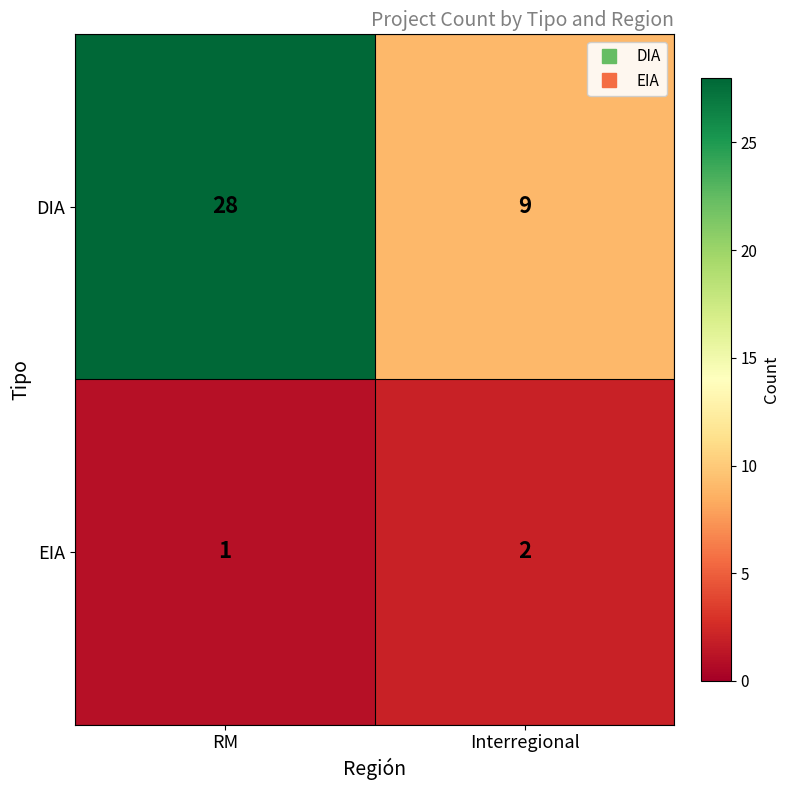

List the series in order of their peak value, lowest first.

EIA, DIA